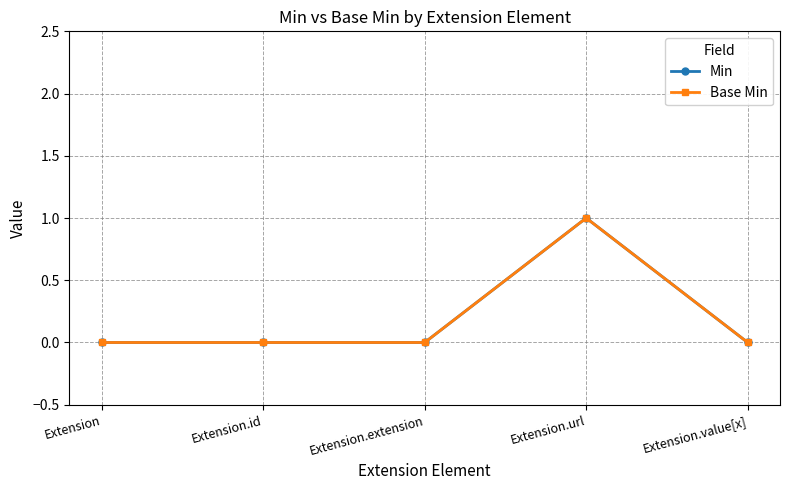

True or false: Base Min and Min cross at least once.

False